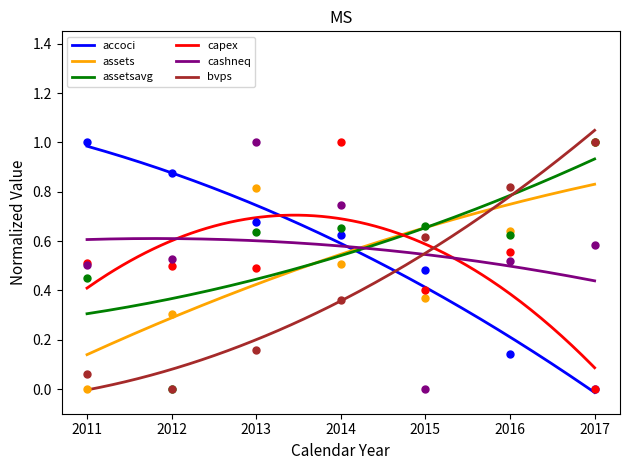

What is the total value across all series at 2016?

3.3